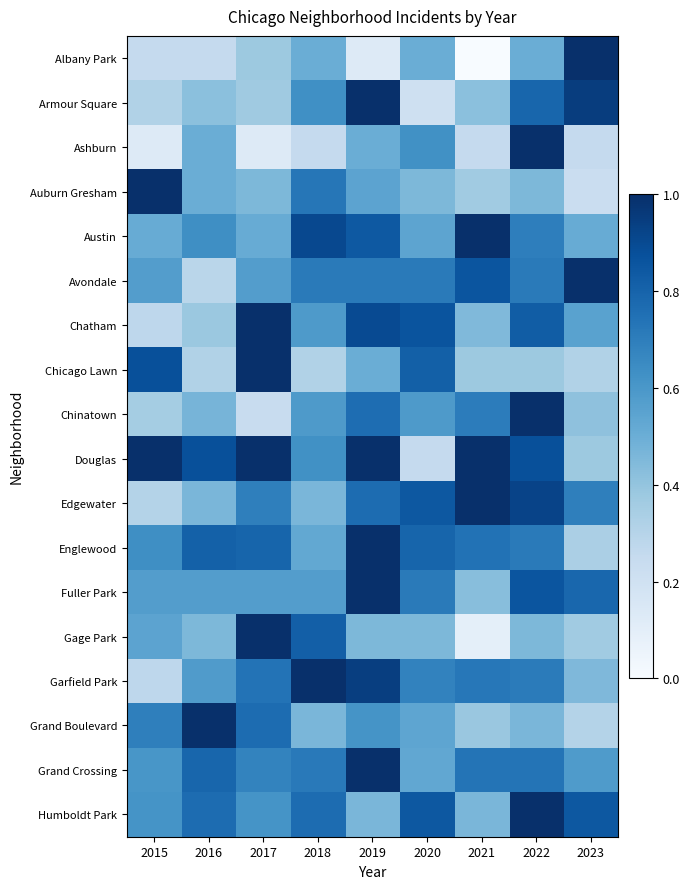

What is the spread (max minus min) of values at 2020?

0.7